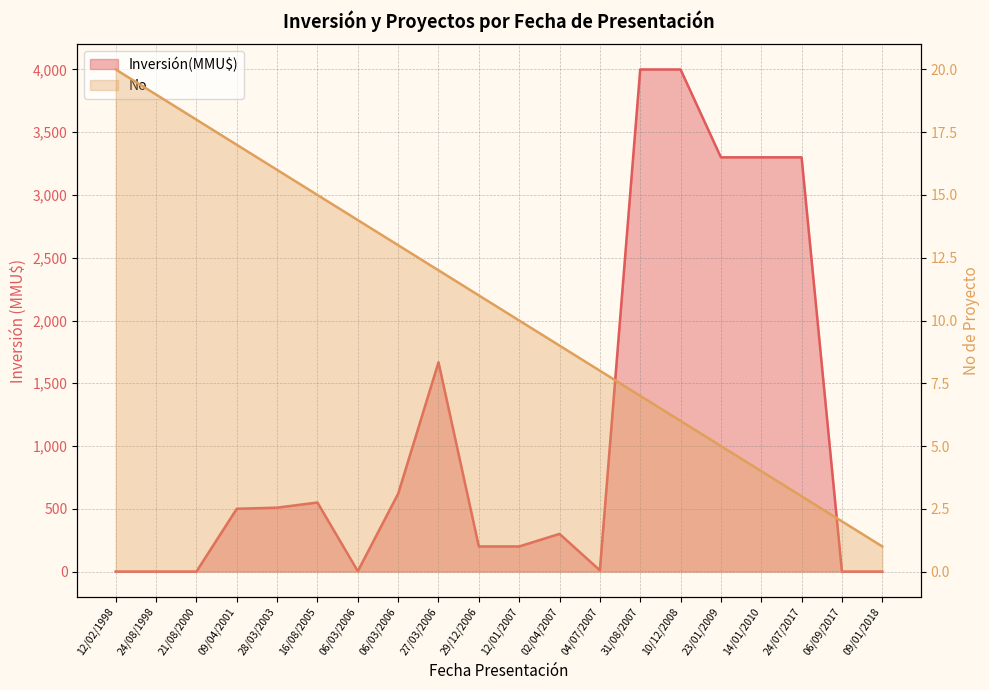

What is the sum of all No values?

210